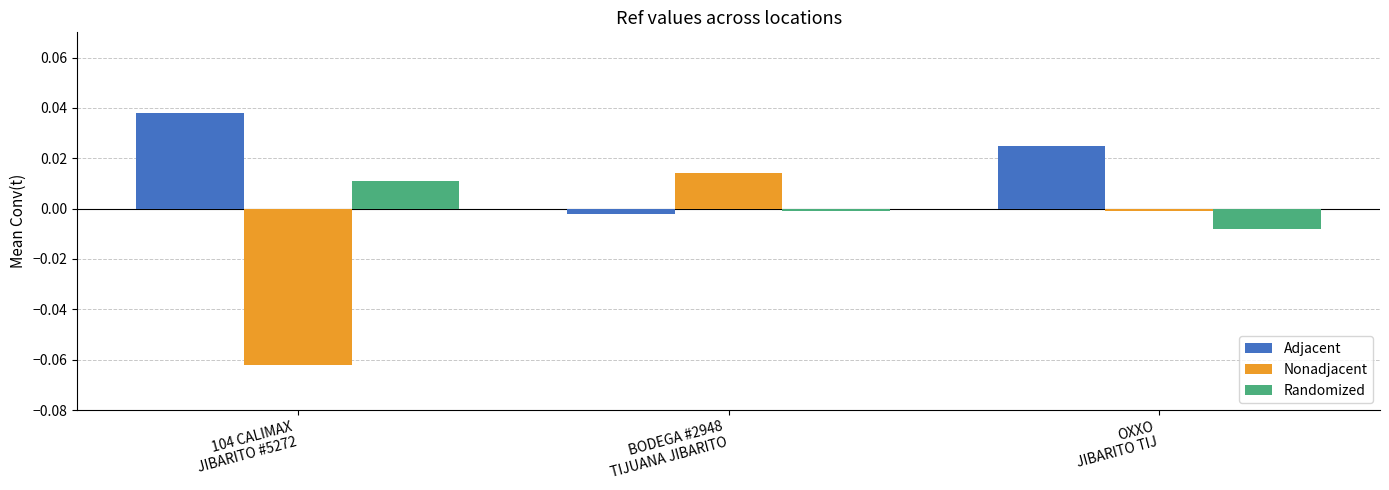

What is the label of the 1st bar from the right?

OXXO
JIBARITO TIJ